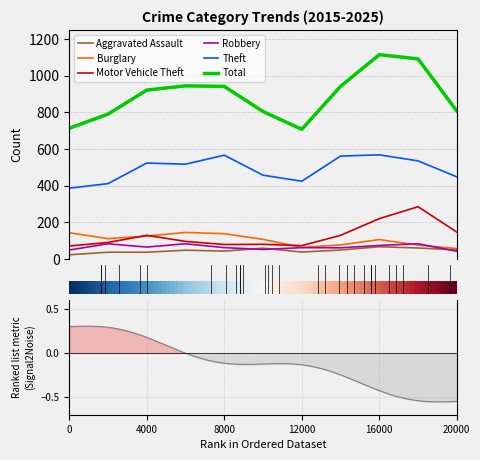

Does the chart display data point markers on the line(s)?

No